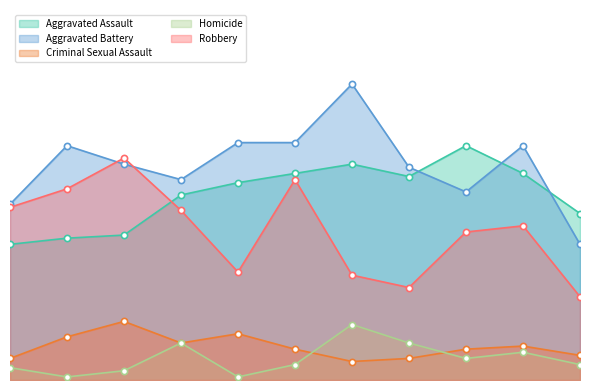

Which series contains the highest Y value?

Aggravated Battery